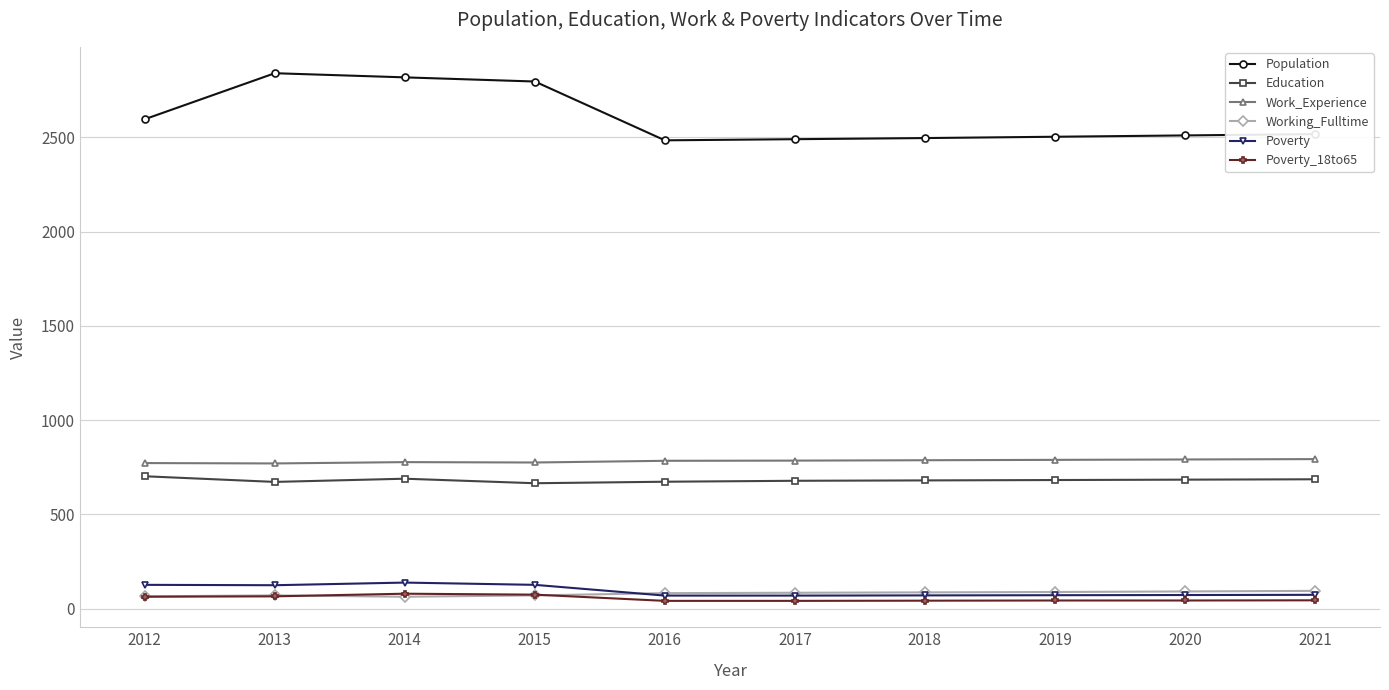

What is the smallest value displayed?

41